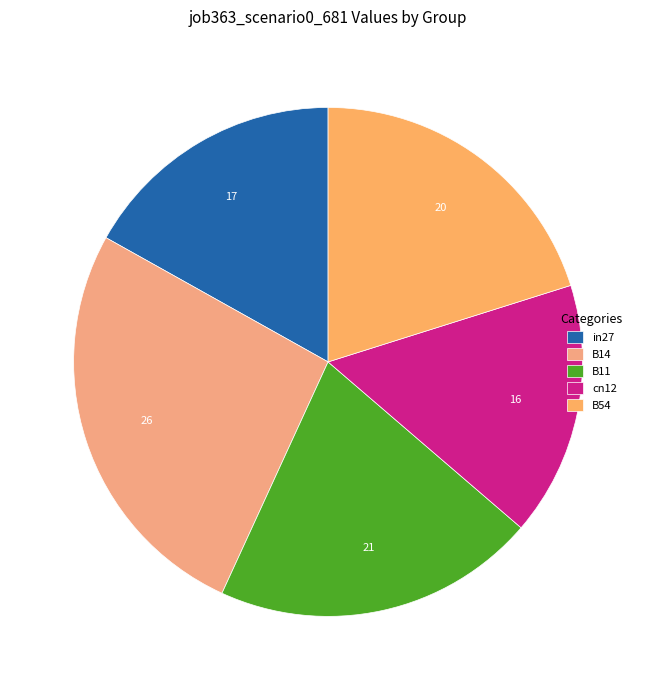

To the nearest percent, what percentage of the pie is B11?

21%